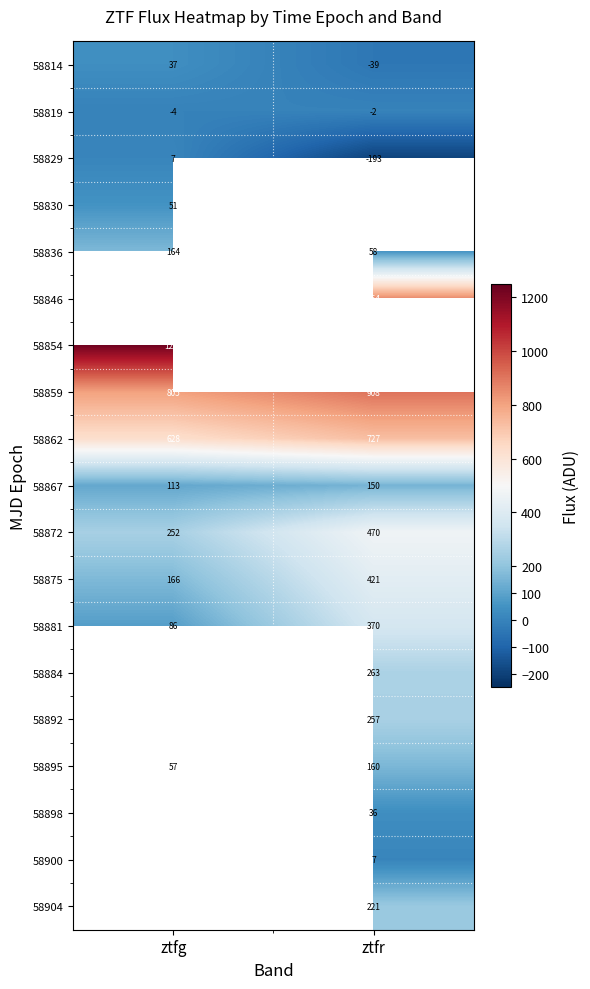

Where is 58875 nearest to the value 293?

ztfg